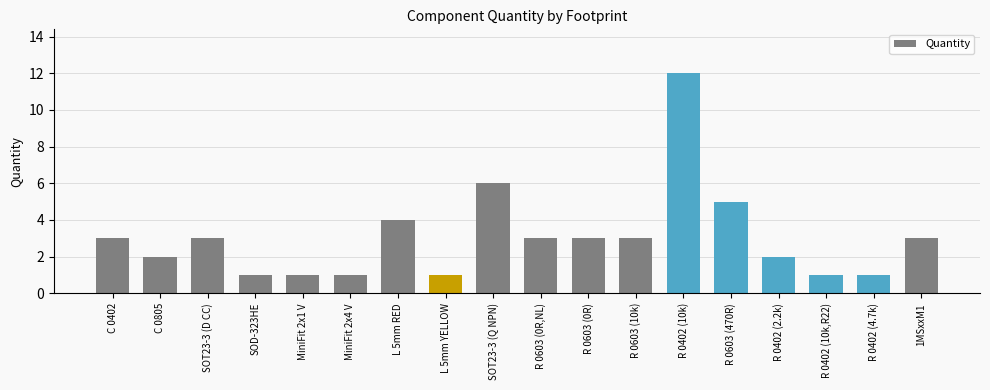

What is the sum of all values?

55